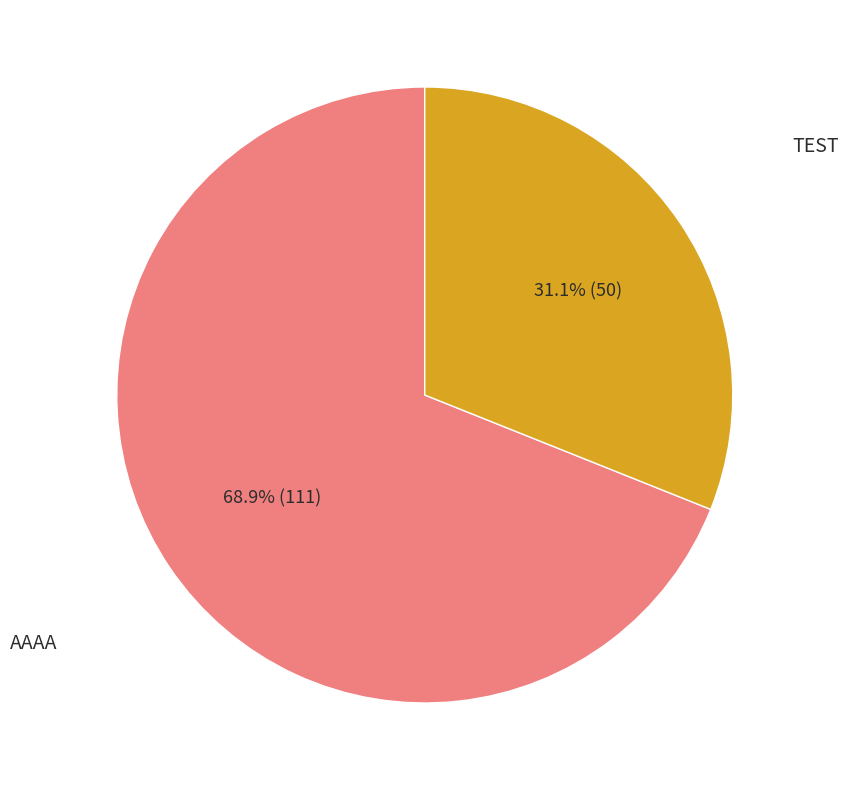

Does any single category account for the majority?

Yes